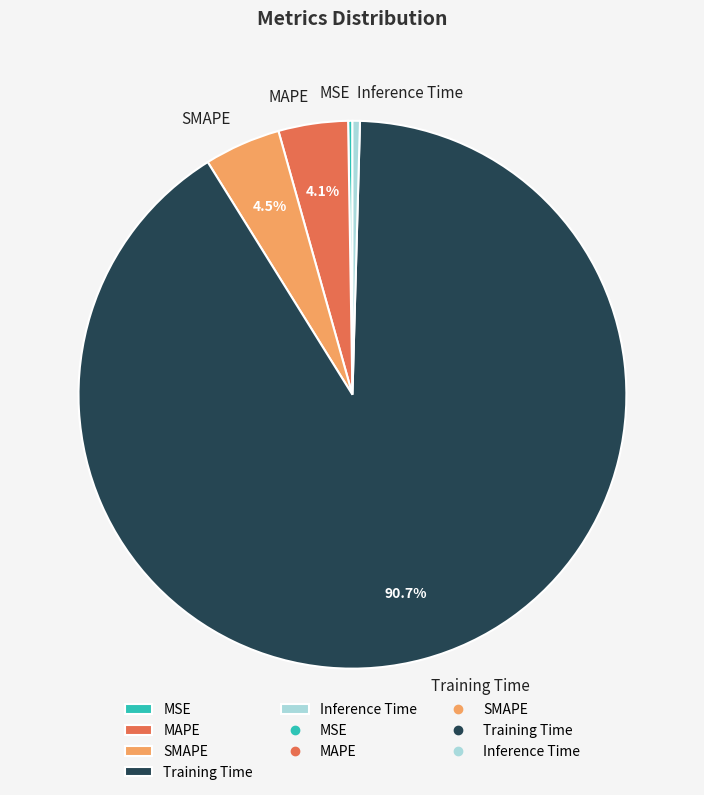

Between Inference Time and MAPE, which is larger?

MAPE